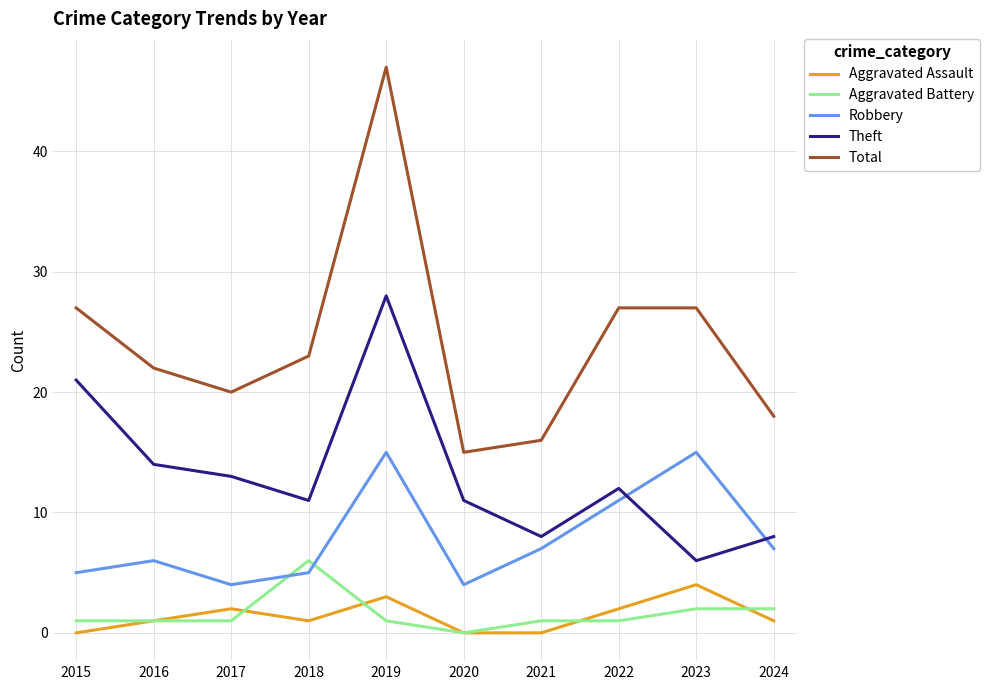

What is the lowest value of the Total series?

15